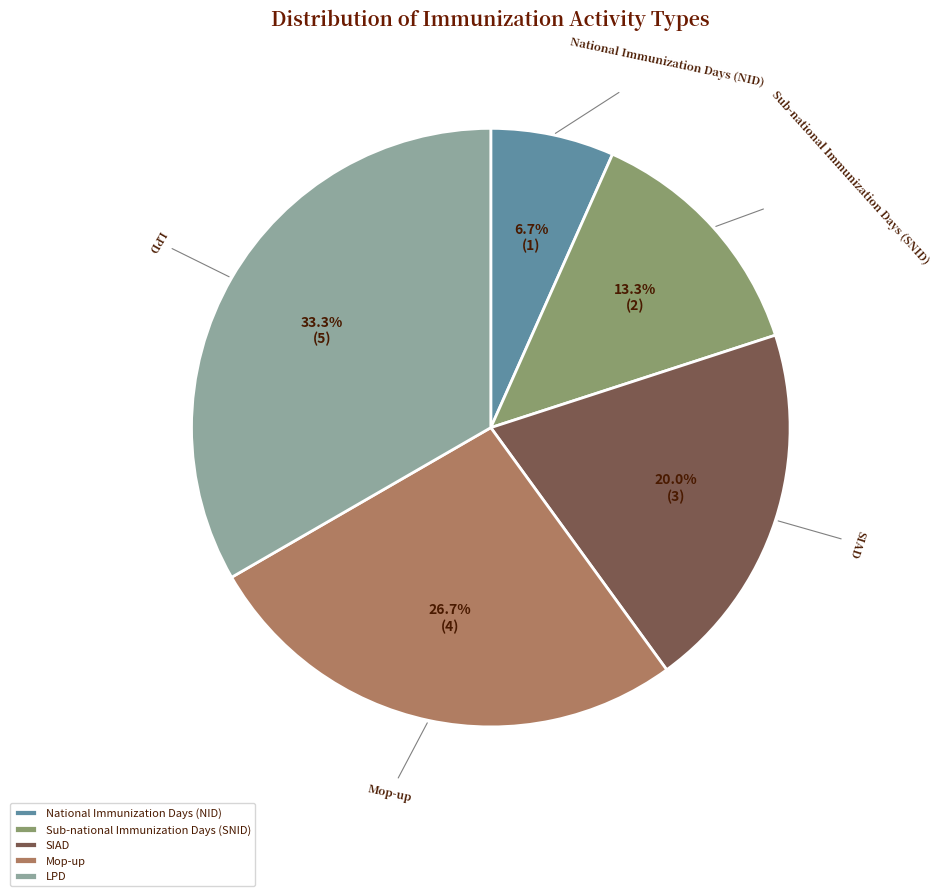

How many segments does this pie chart have?

5